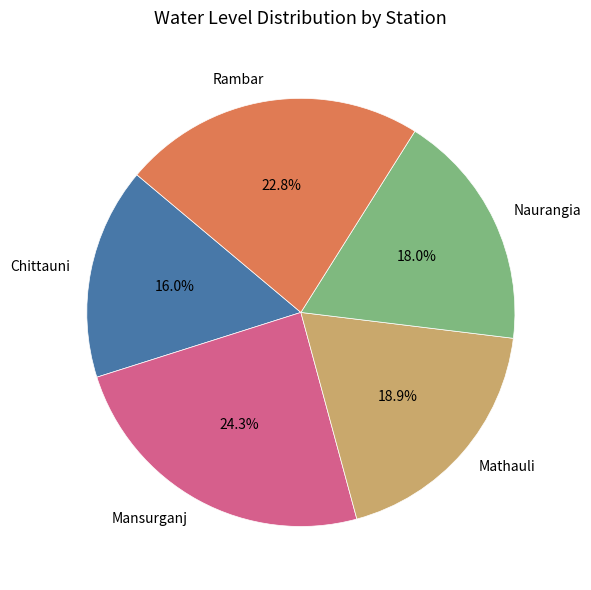

To the nearest percent, what is the average slice percentage?

20%